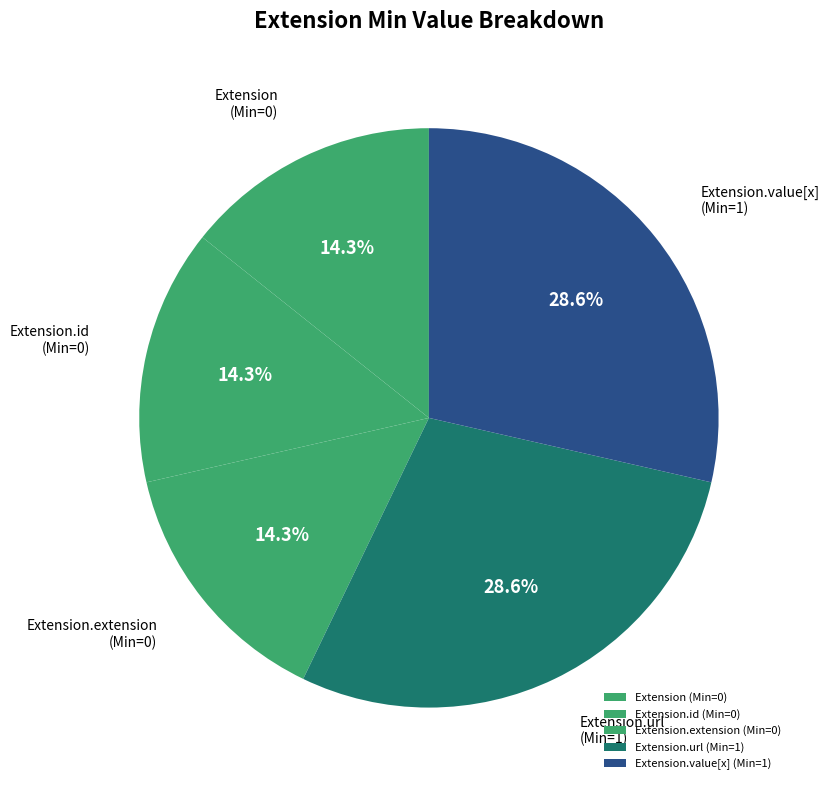

Is there any slice that represents more than half of the pie?

No